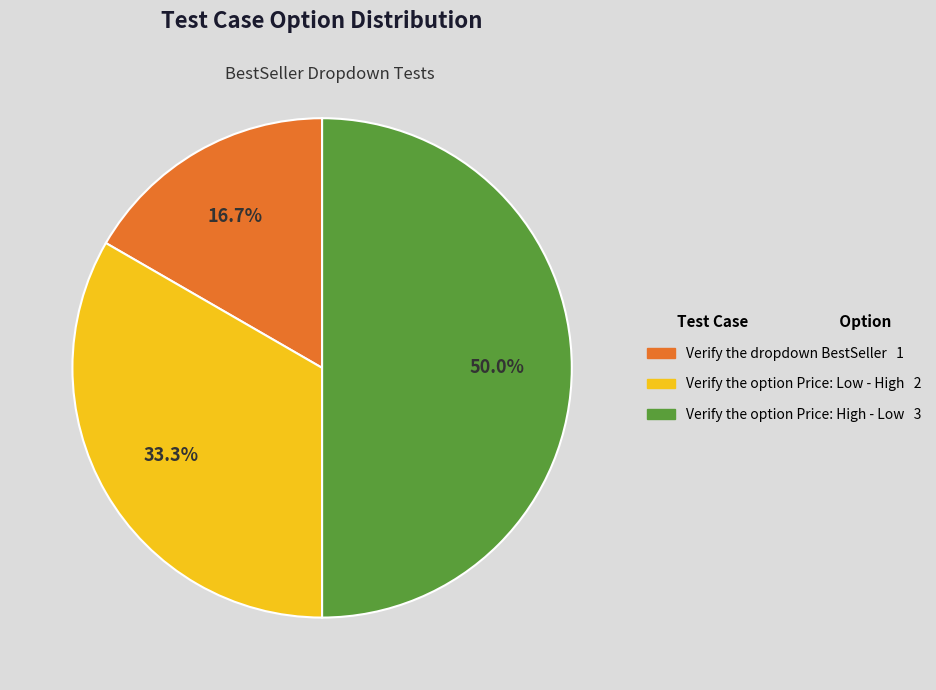

To the nearest percent, what portion does Verify the option Price: Low - High represent?

33%